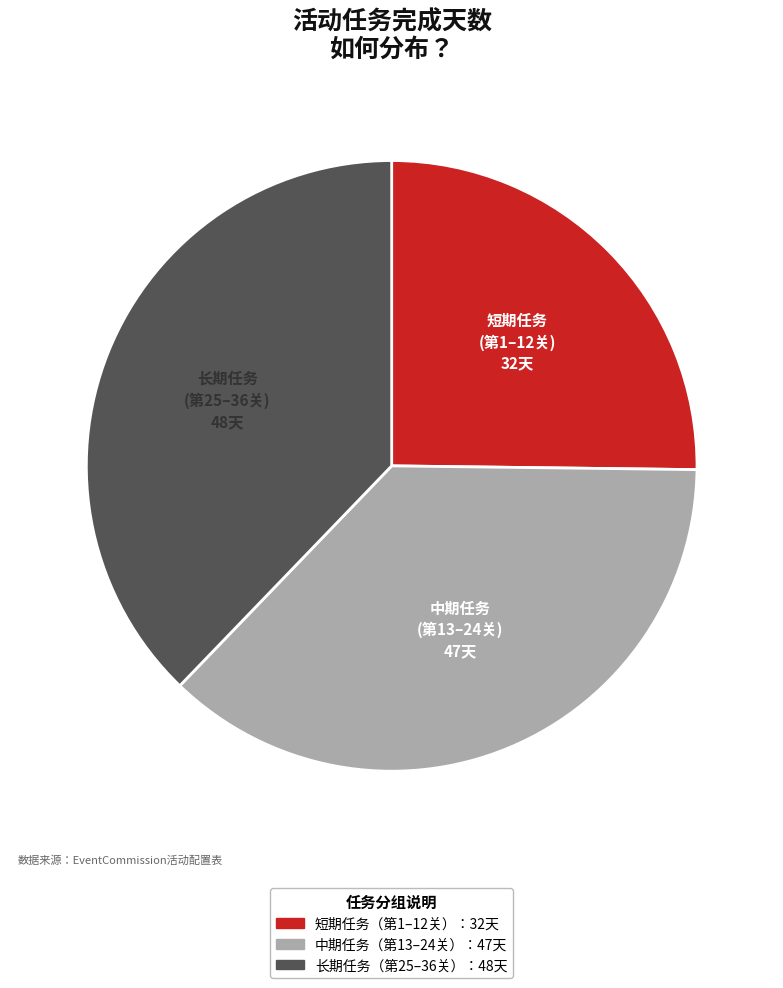

Does any single category account for the majority?

No